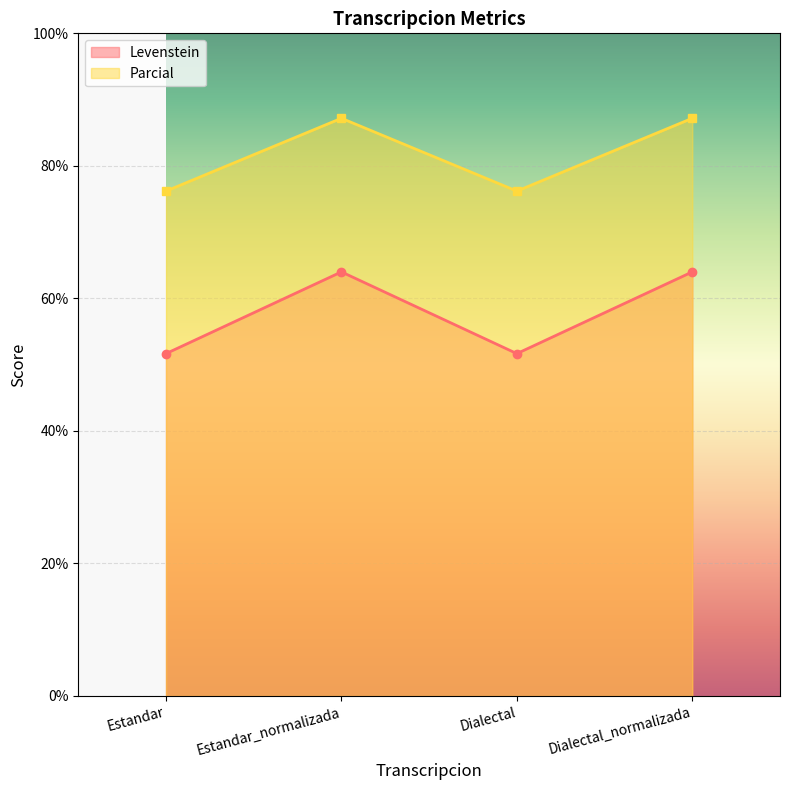

How many lines are shown in the chart?

2